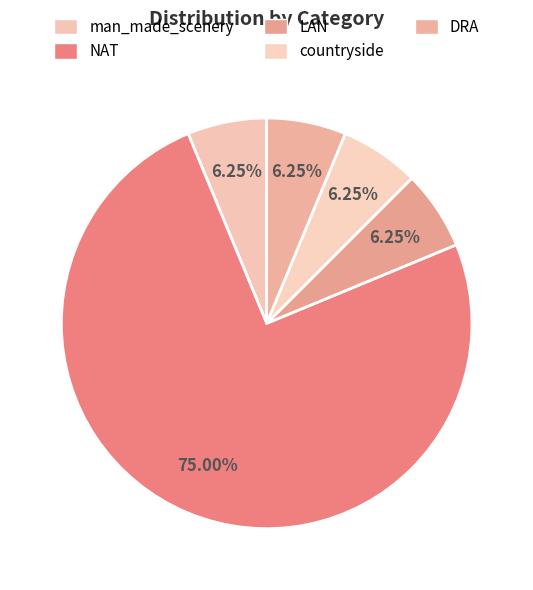

What is the change in value from NAT to DRA?

-11